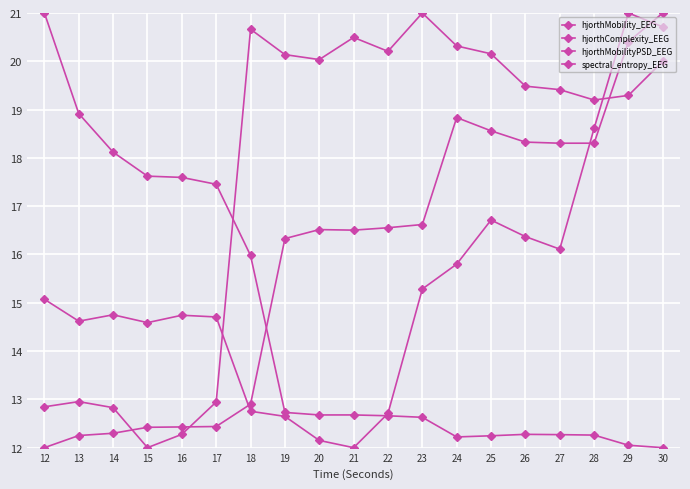

The value of hjorthMobility_EEG at 16 is 12.4. True or false?

True